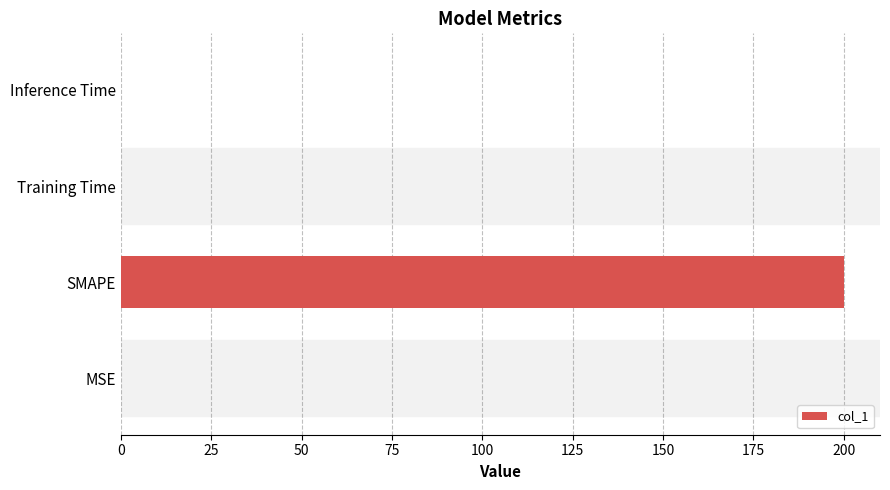

What is the maximum value shown in the chart?

200.0